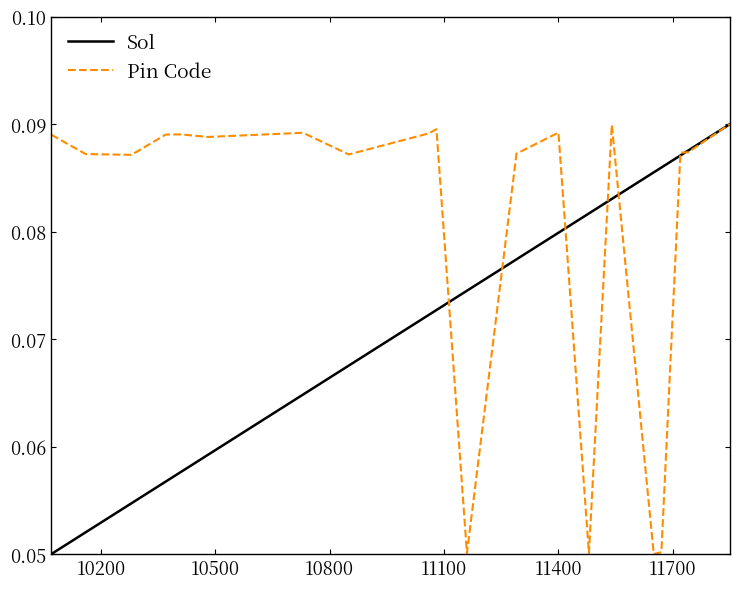

Which series has the largest total across all categories?

Pin Code